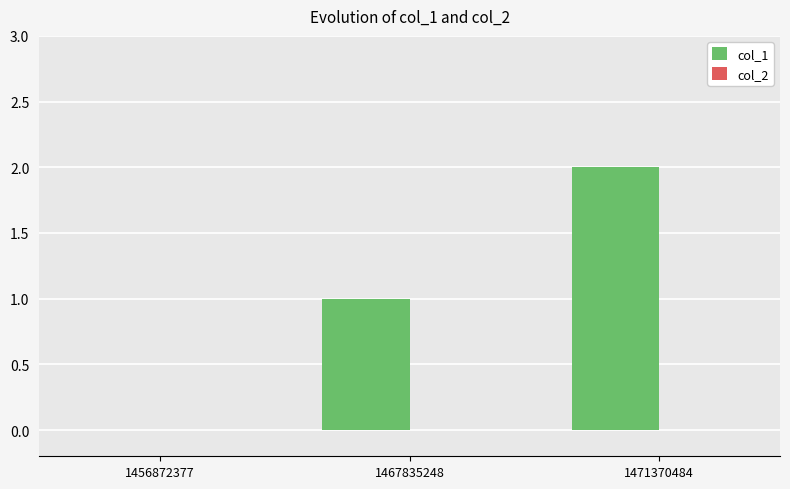

Which category has the highest value across all series?

1471370484